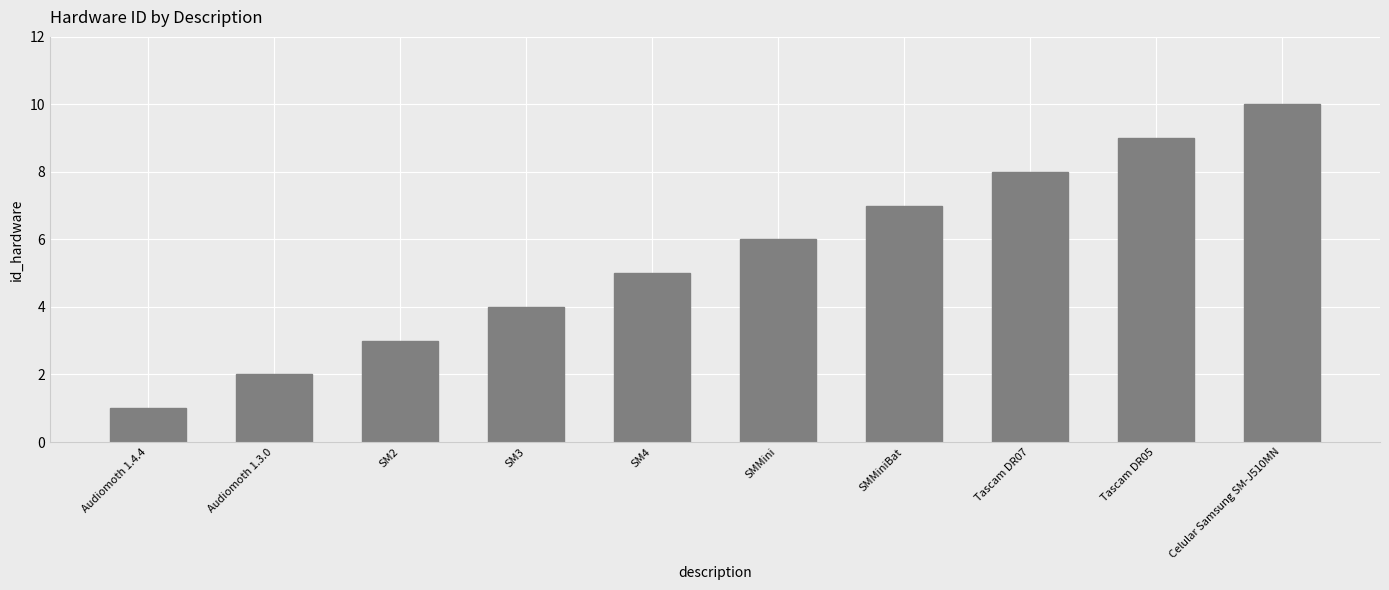

What is the label of the 3rd bar from the right?

Tascam DR07